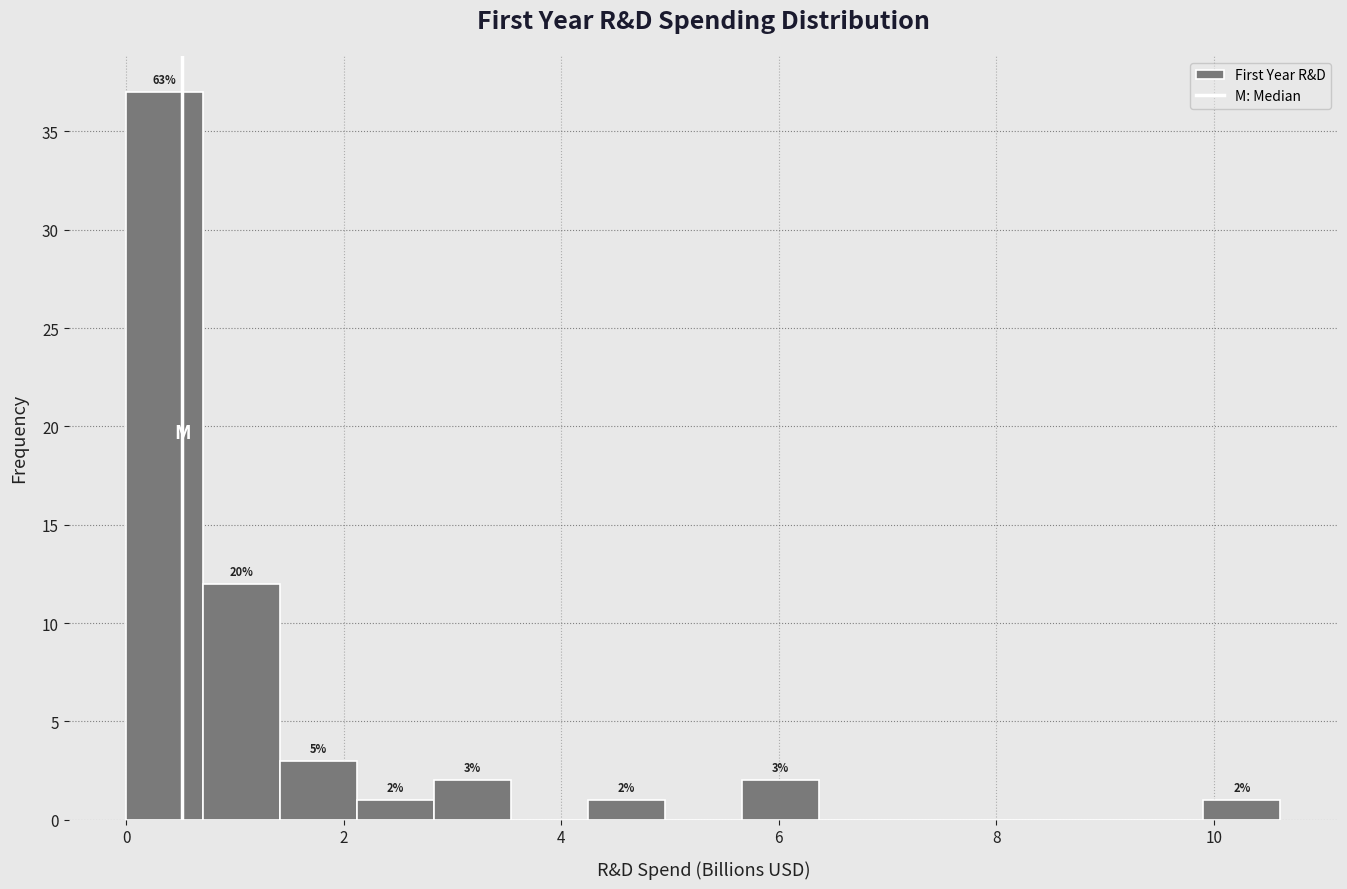

Around what value on the x-axis is the tallest bar? Give the approximate position of its centre, as read against the axis.

0.4